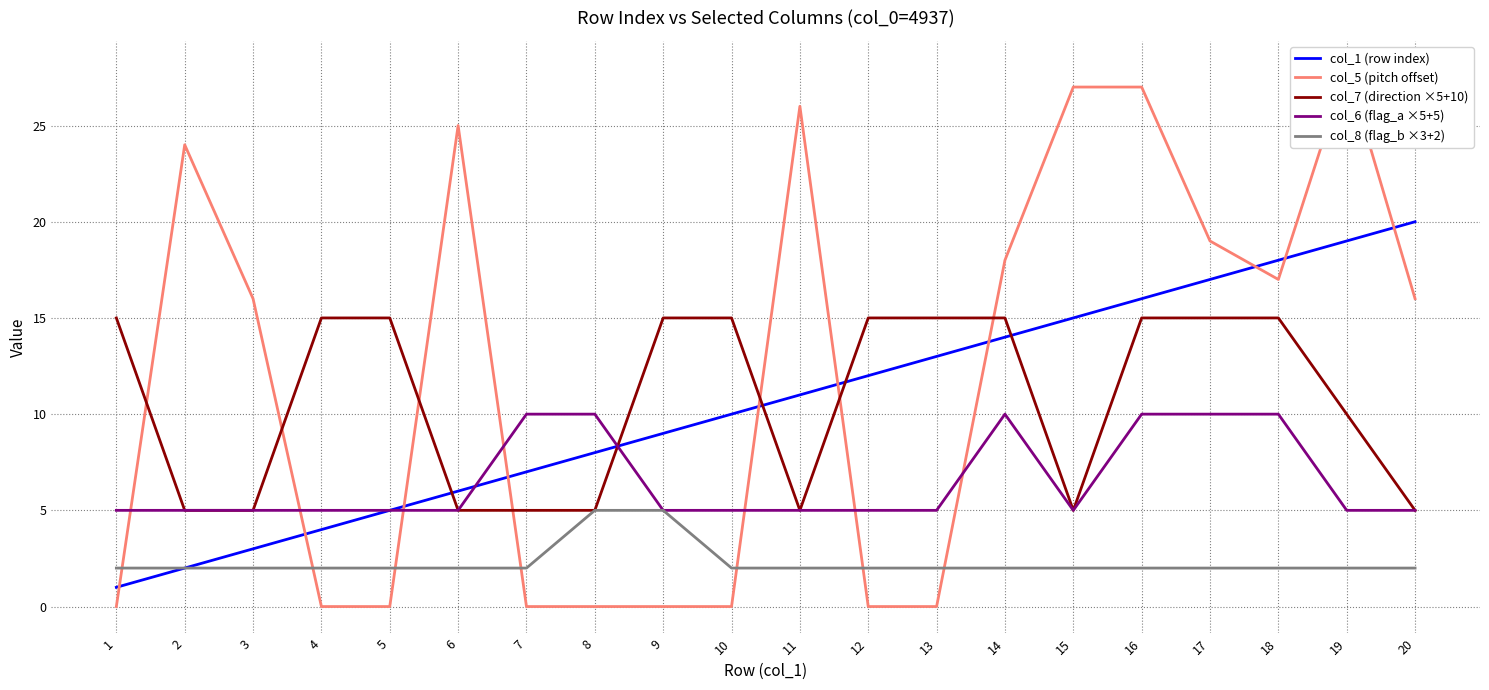

True or false: col_7 (direction ×5+10) has a value of 8 at 20.

False